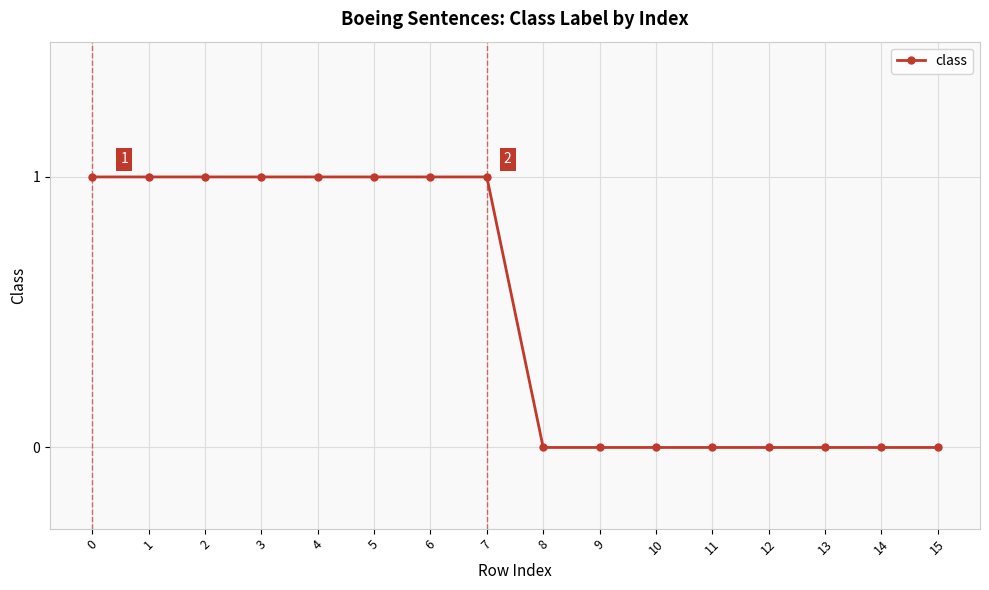

What is the ratio of the value at 5 to the value at 0?

1.0